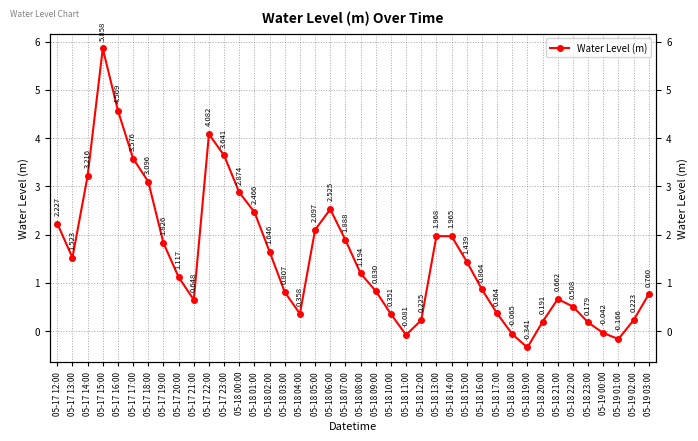

Which has a higher value, 05-17 20:00 or 05-17 23:00?

05-17 23:00